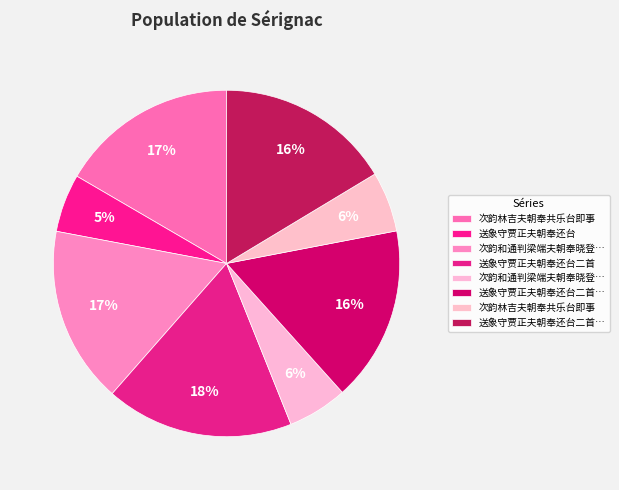

Count the number of slices in the pie.

8